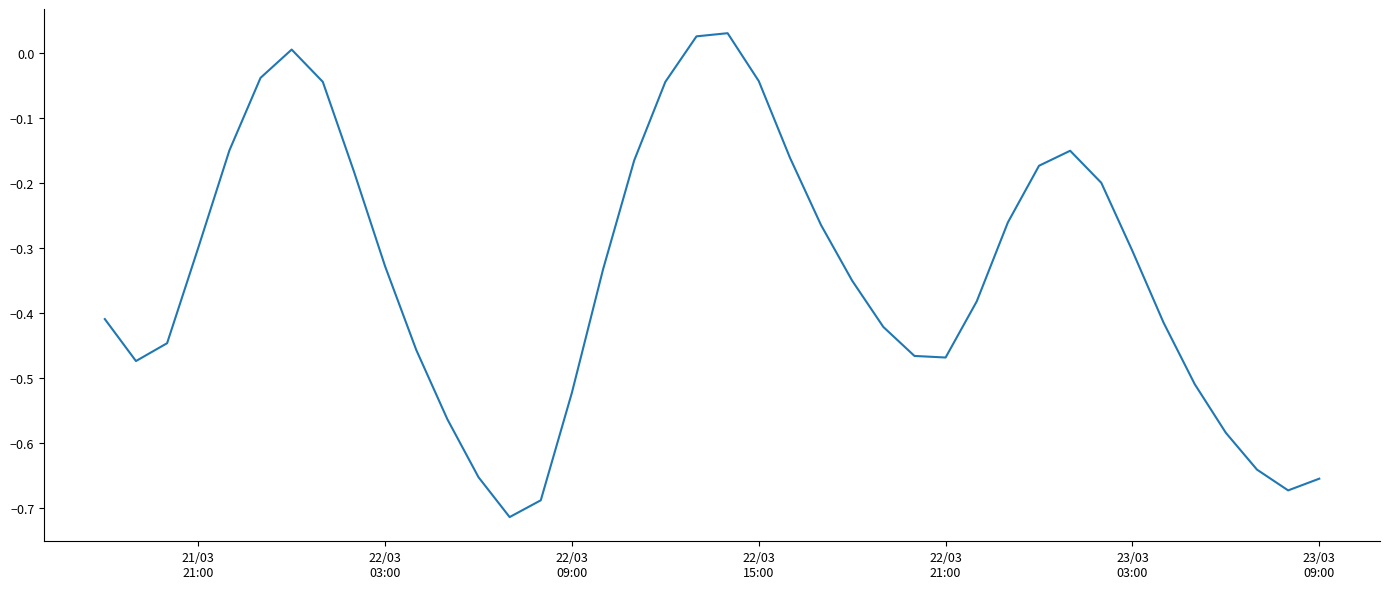

What is the difference between the maximum and minimum values?

0.7